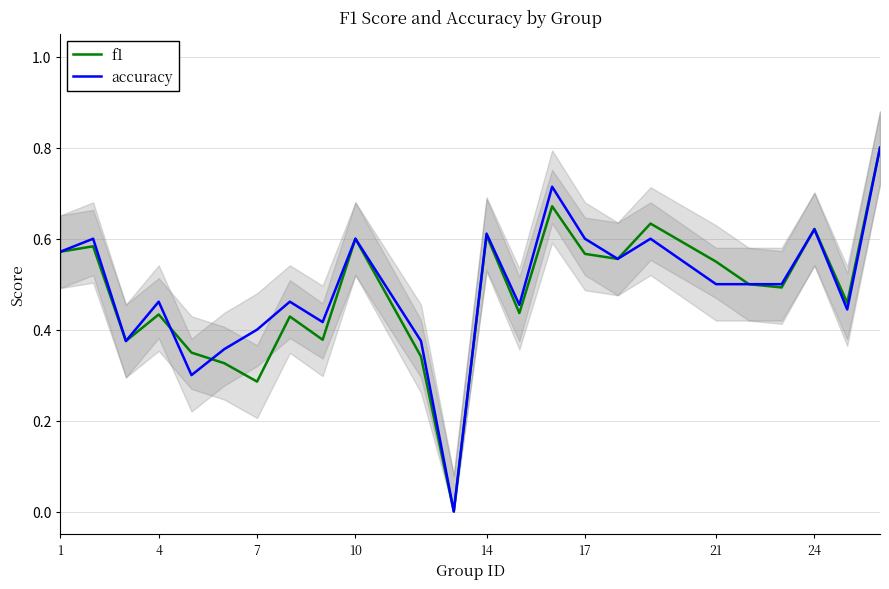

Is it true that accuracy equals 0.9 at 21?

False